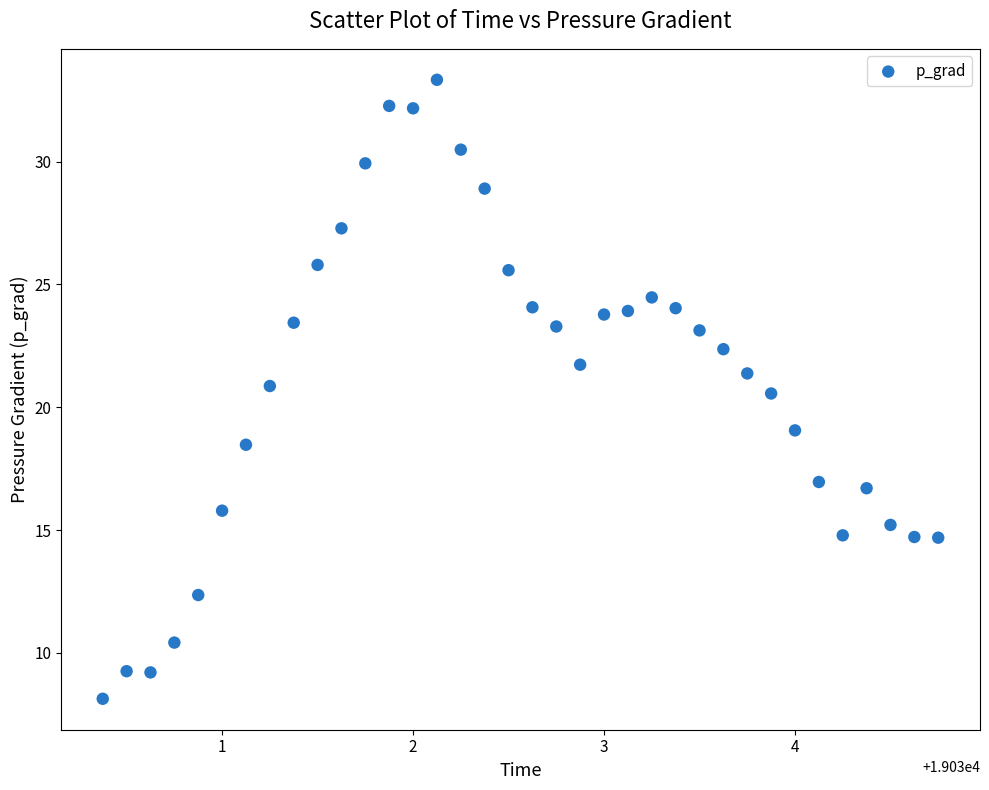

What is the range of Y values (max minus min)?

25.2